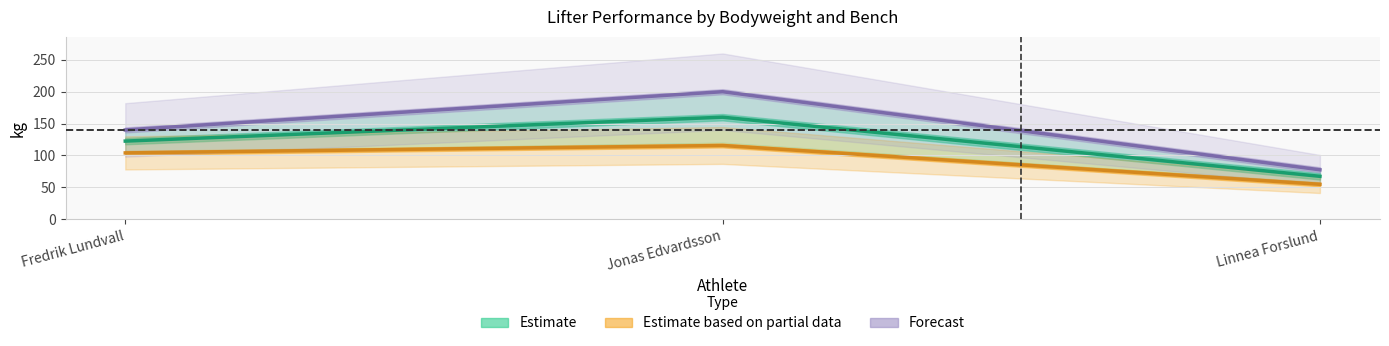

What is the label of the 2nd point from the left?

Jonas Edvardsson